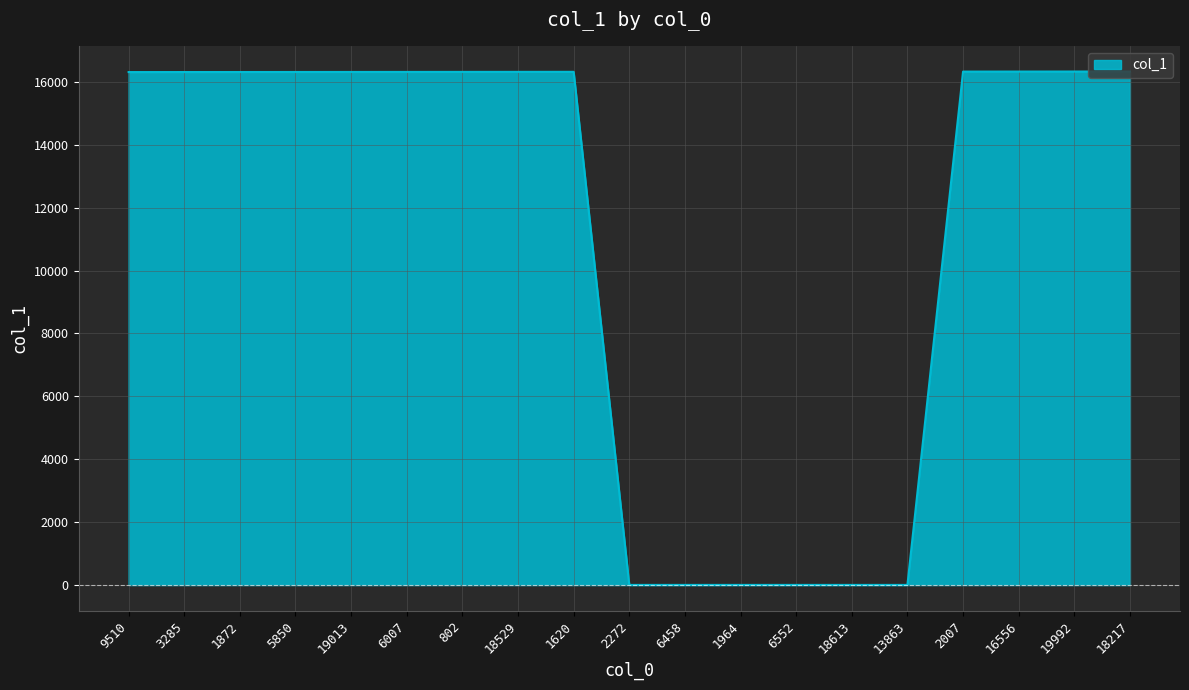

Is it true that the value at 18217 is 8797?

False